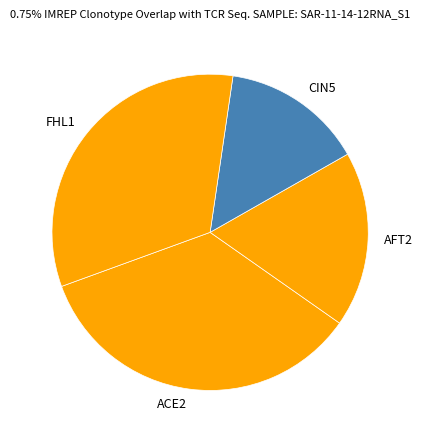

How many segments does this pie chart have?

4